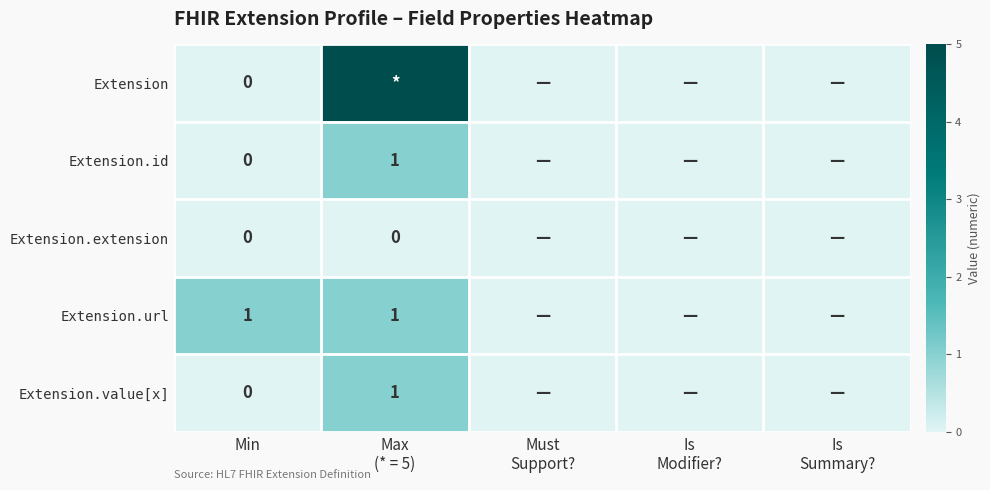

At Min, list the series in order from largest to smallest.

Extension.url, Extension, Extension.id, Extension.extension, Extension.value[x]